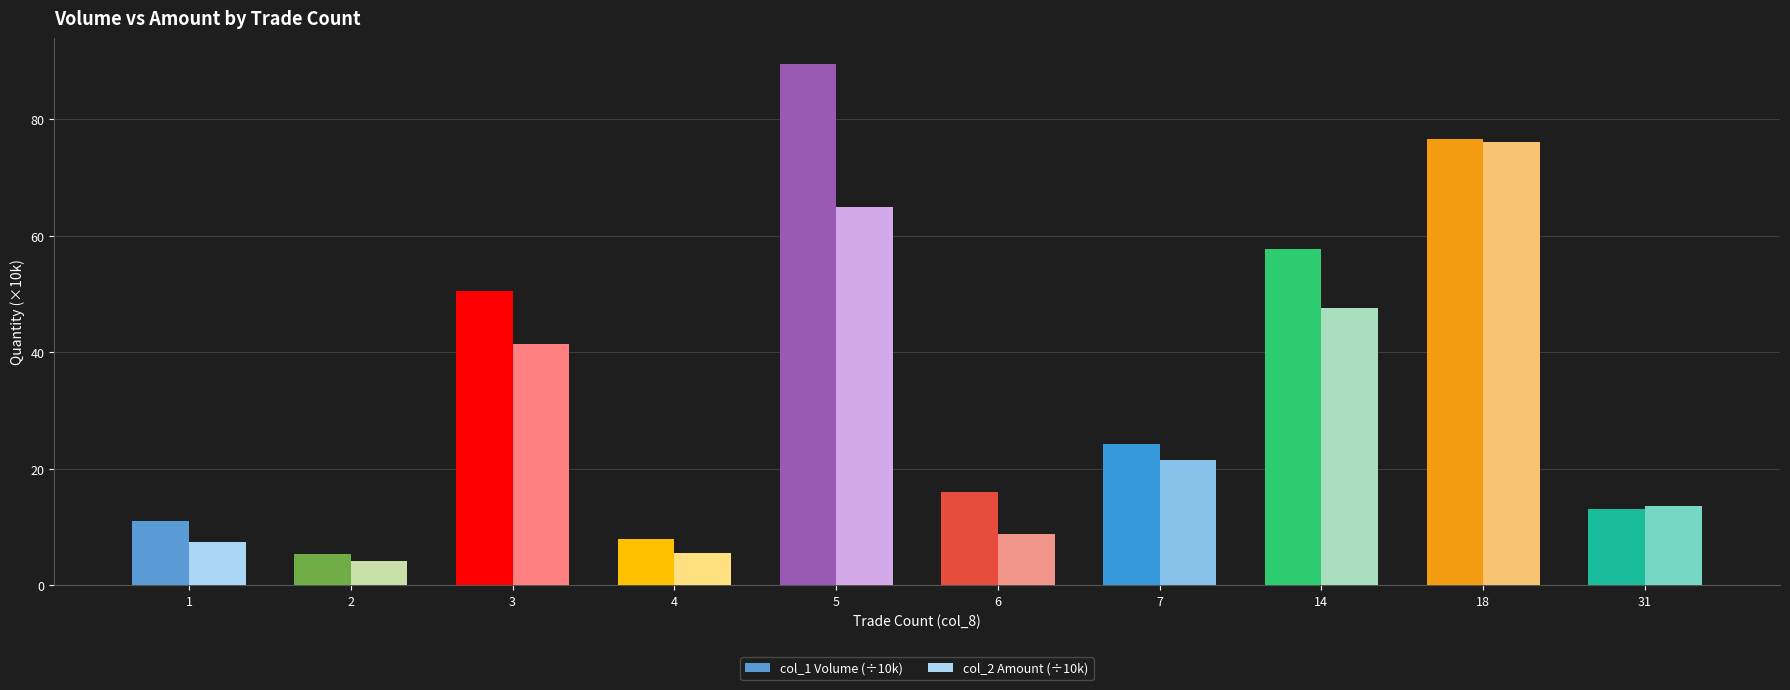

How many bars are there in total?

20